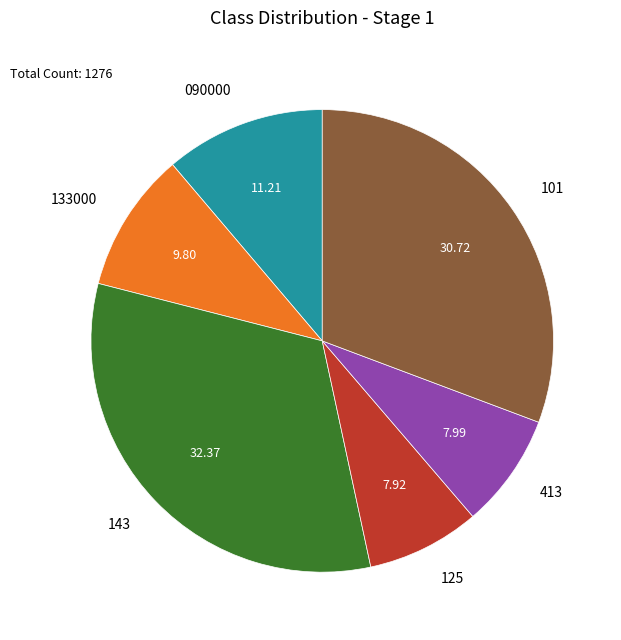

True or false: 101 accounts for 31% of the total.

True